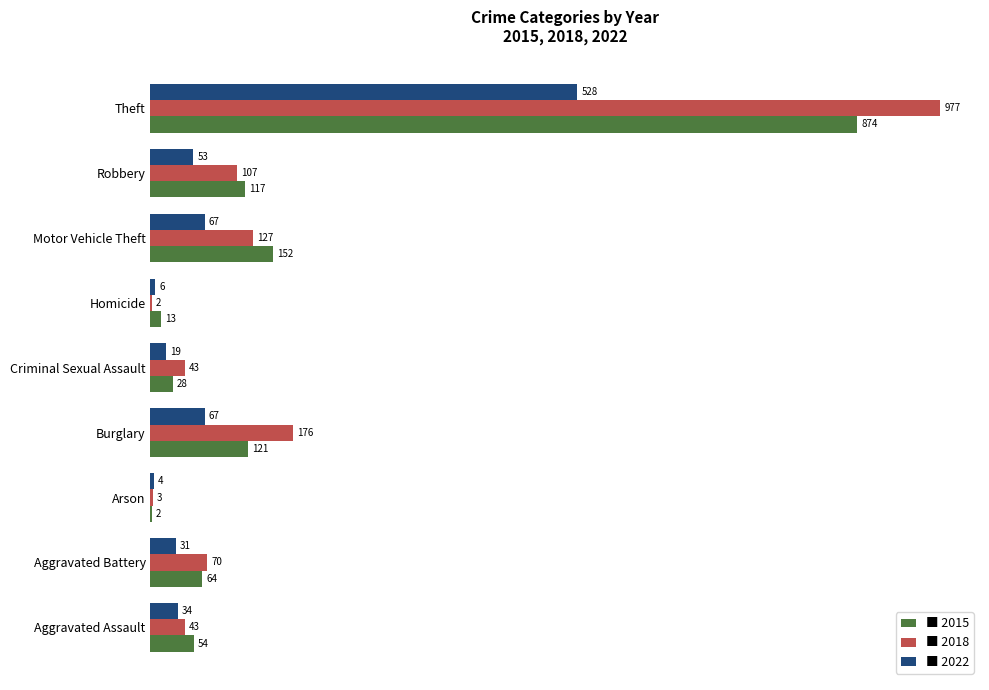

What is the total value across all series at Arson?

9